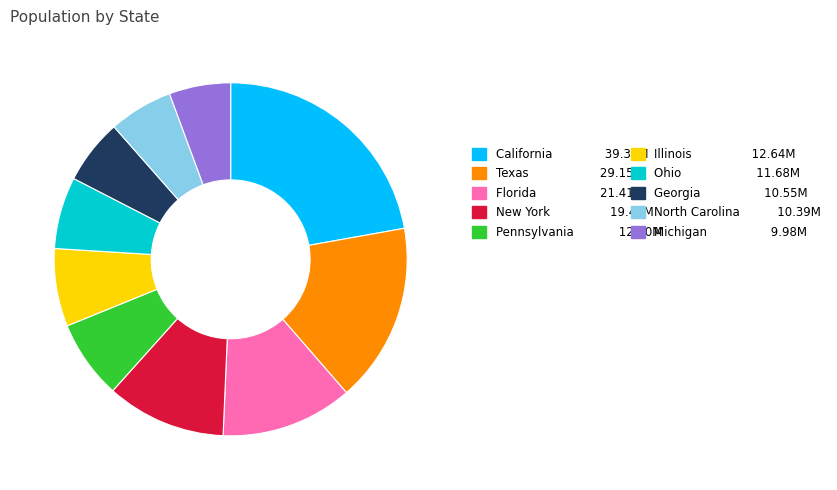

Does any single category account for the majority?

No